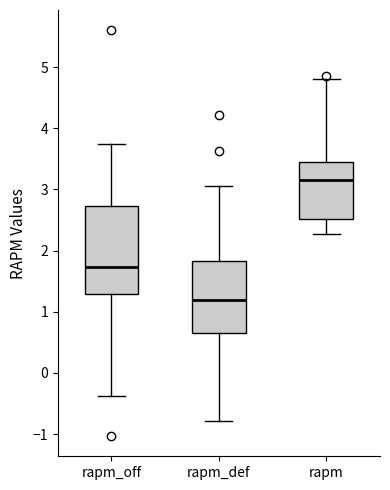

Reading left to right, transcribe this box plot: for each box, give where its median line is, the range the box spans, and where its two whiskers end, as read against the y-axis. The values are not printed on the chart, so give them approximately, as read against the axis.

rapm_off: median 1.7, box 1.3 to 2.7, whiskers -0.4 to 3.7
rapm_def: median 1.2, box 0.7 to 1.8, whiskers -0.8 to 3.1
rapm: median 3.2, box 2.5 to 3.4, whiskers 2.3 to 4.8